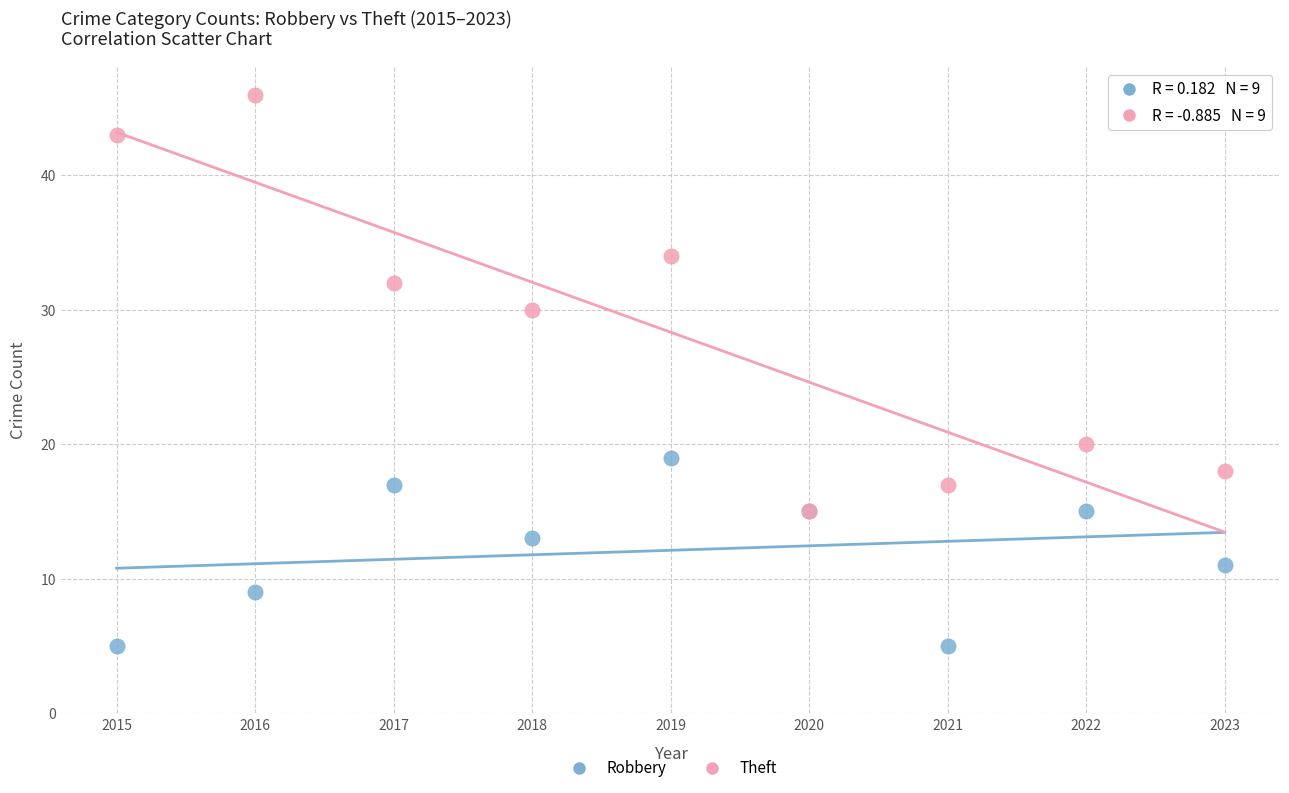

Which series contains the lowest Y value?

Robbery